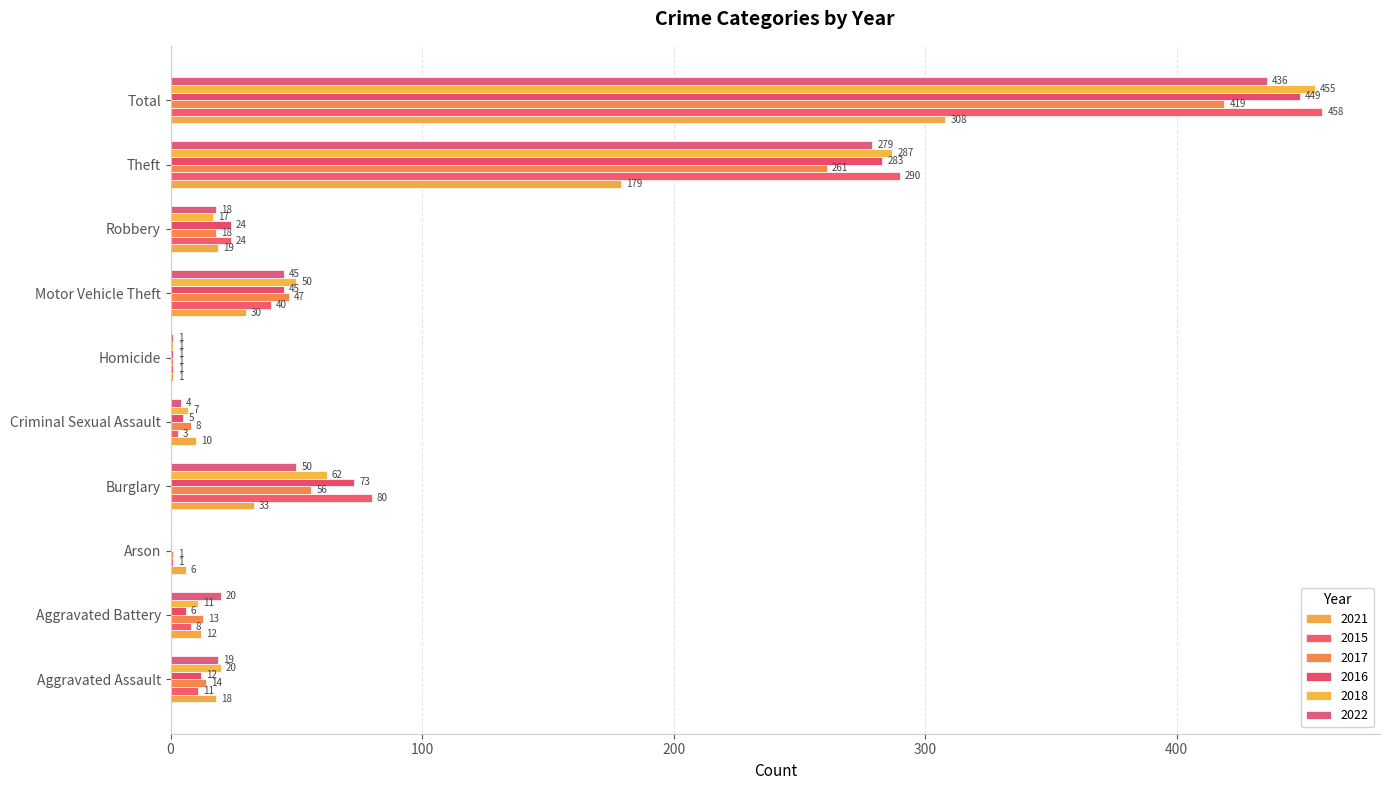

Which series has the widest spread of values?

2015